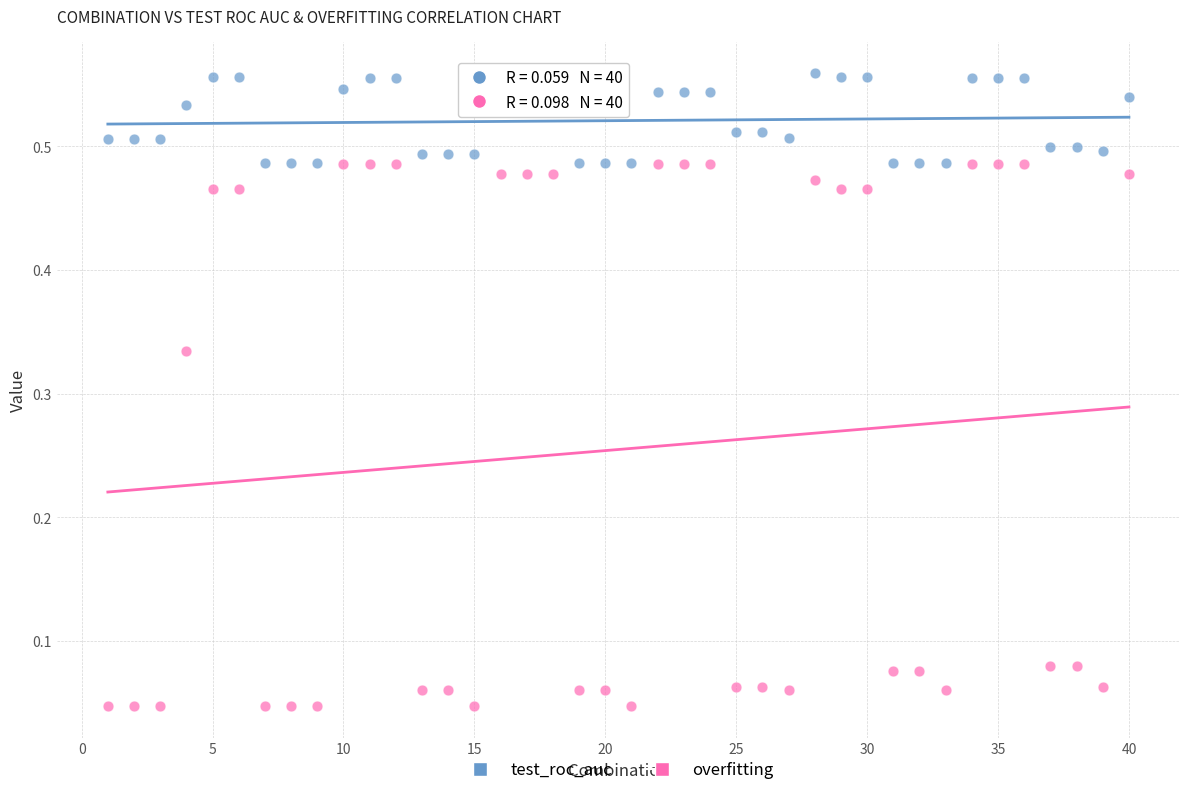

Across all data points, what is the range of X values (max minus min)?

39.0